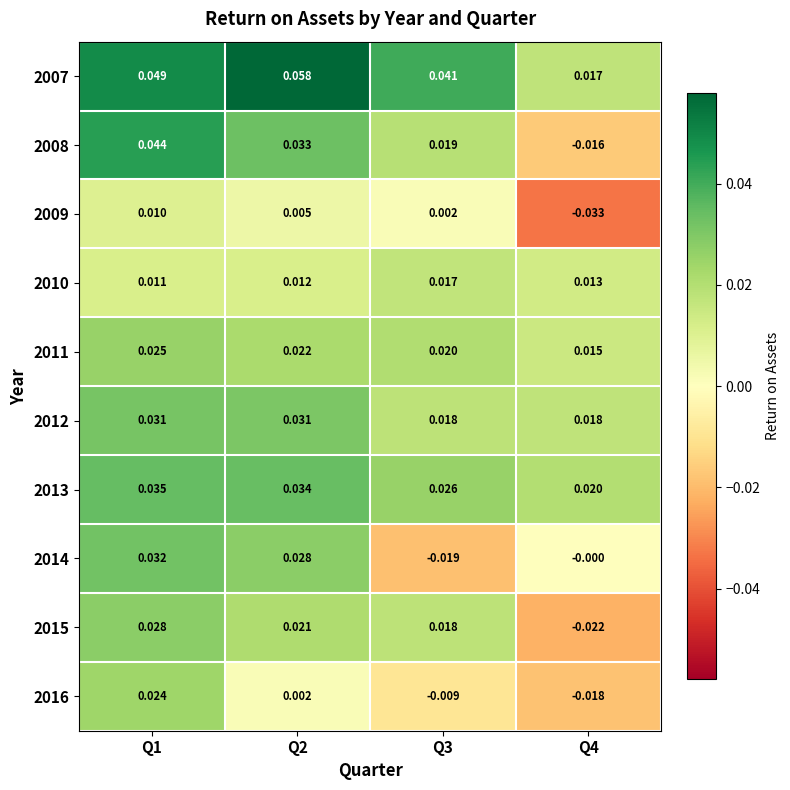

Which label corresponds to the smallest value in the chart?

Q4